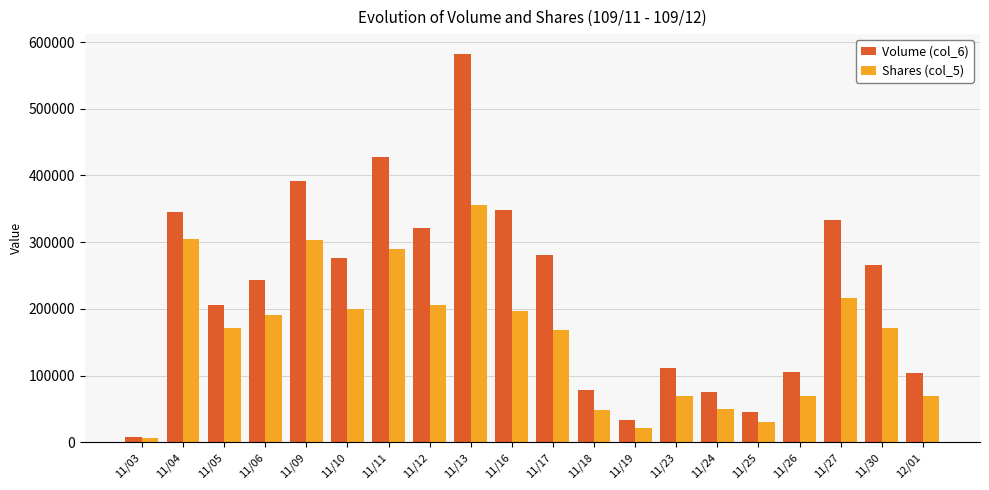

What position from the right is 11/24?

6